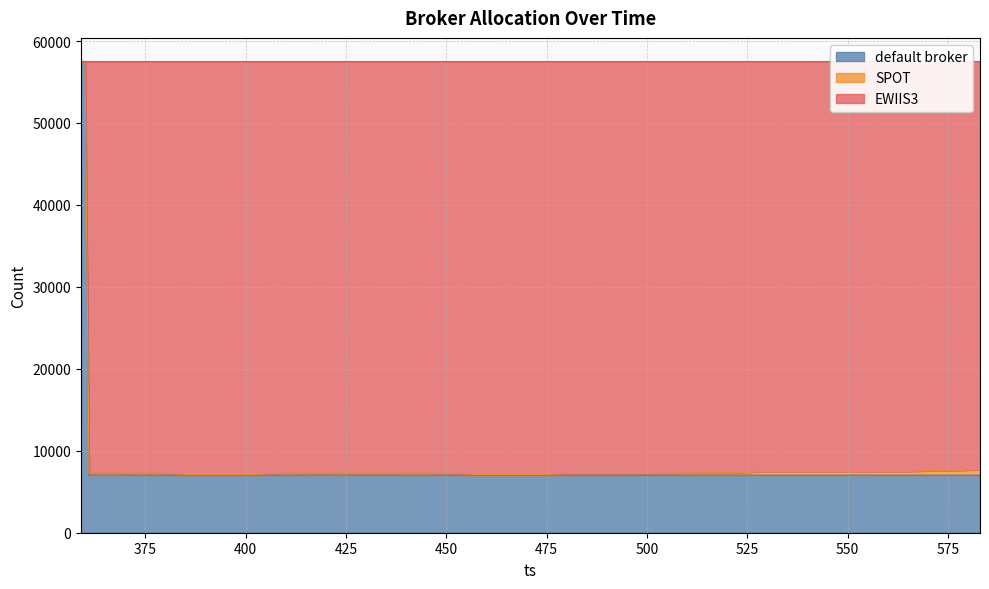

What is the difference between the maximum and minimum values in the EWIIS3 series?

50388